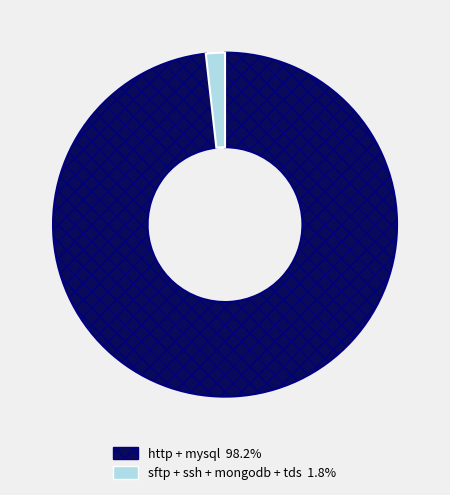

Is there a majority slice in this chart?

Yes